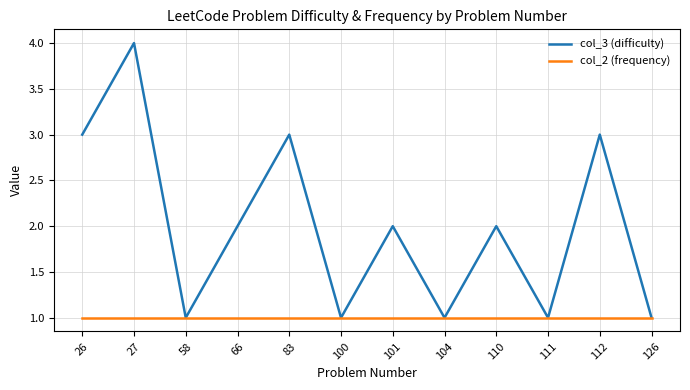

Where does the col_3 (difficulty) series first go above 2?

26